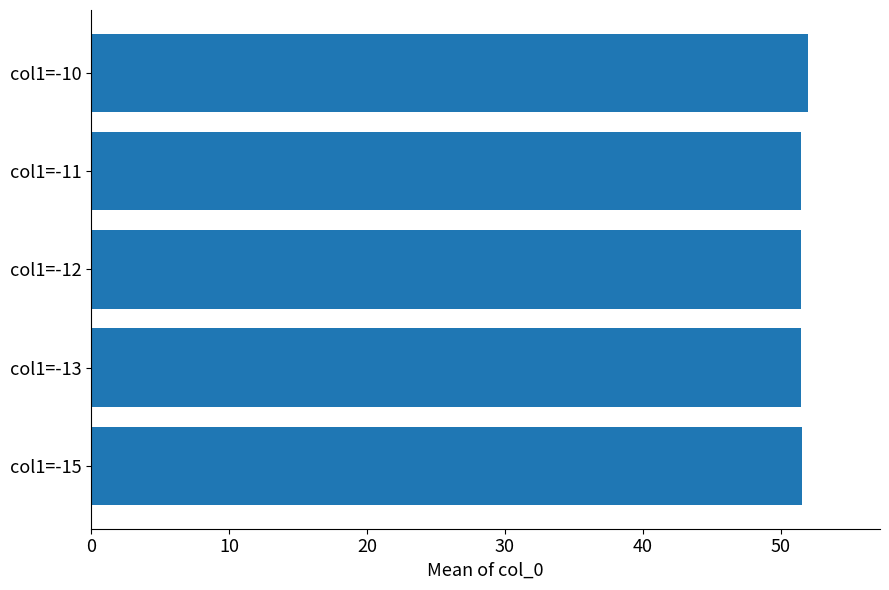

What is the maximum value shown in the chart?

52.0